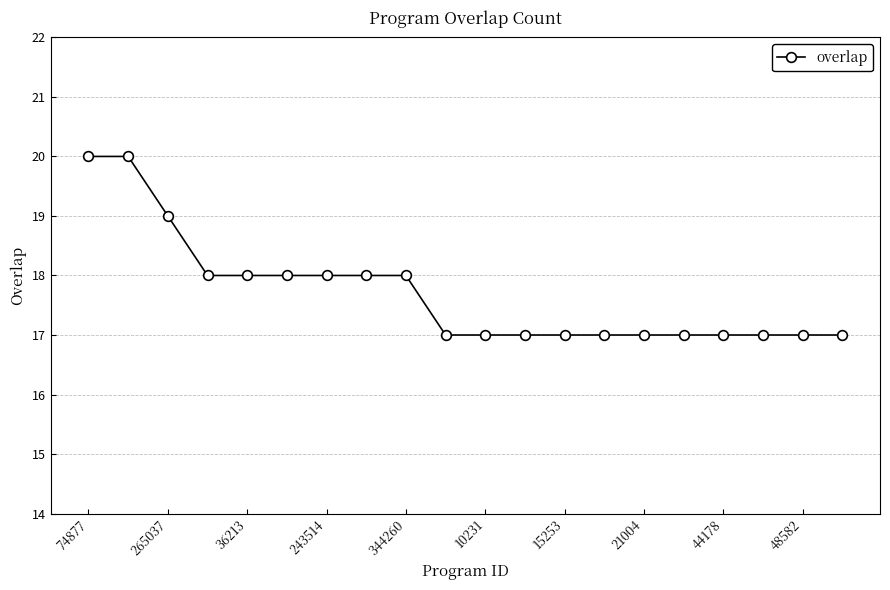

What is the average value?

18